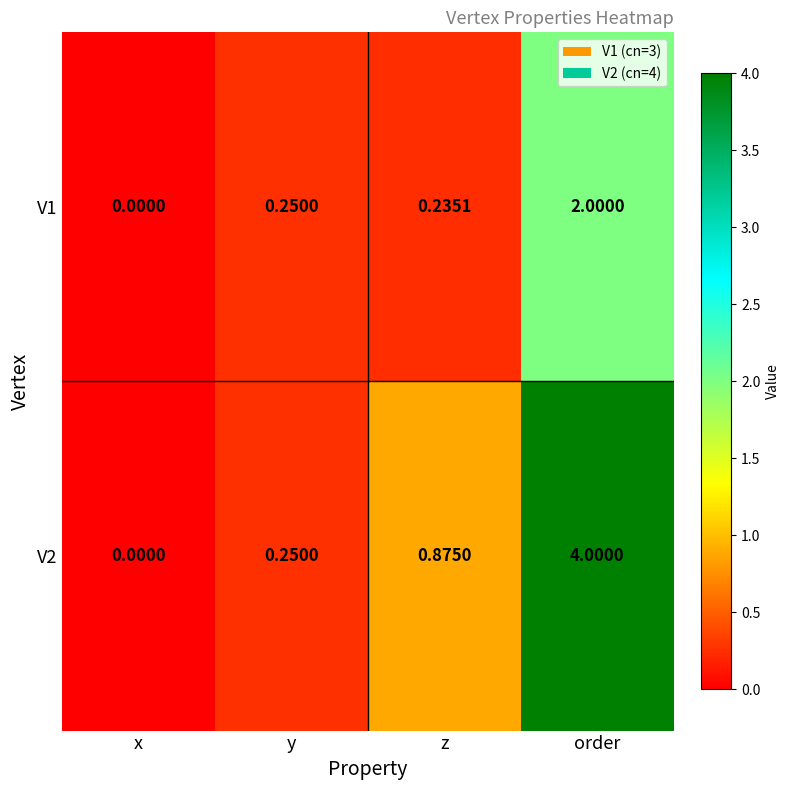

Between y and order, which series saw the biggest shift?

V2